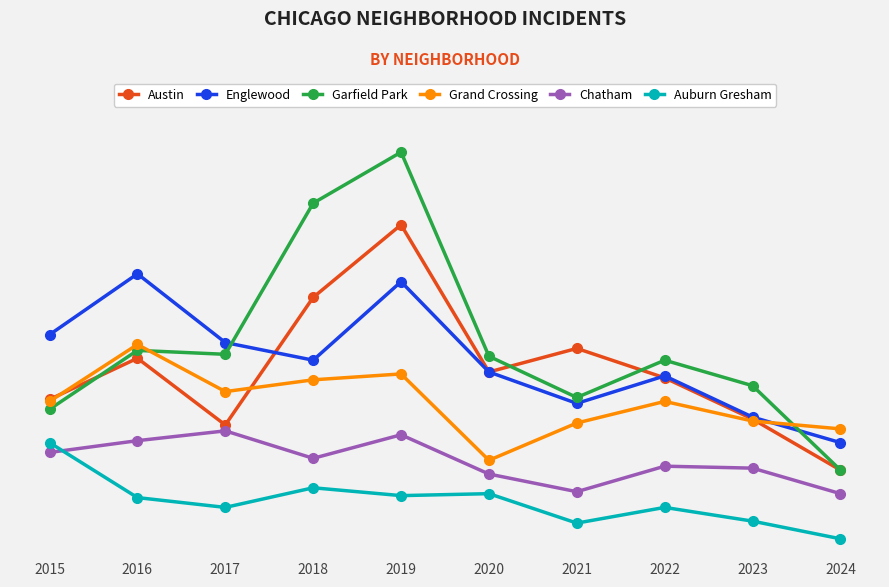

What is the total value across all series at 2019?

689